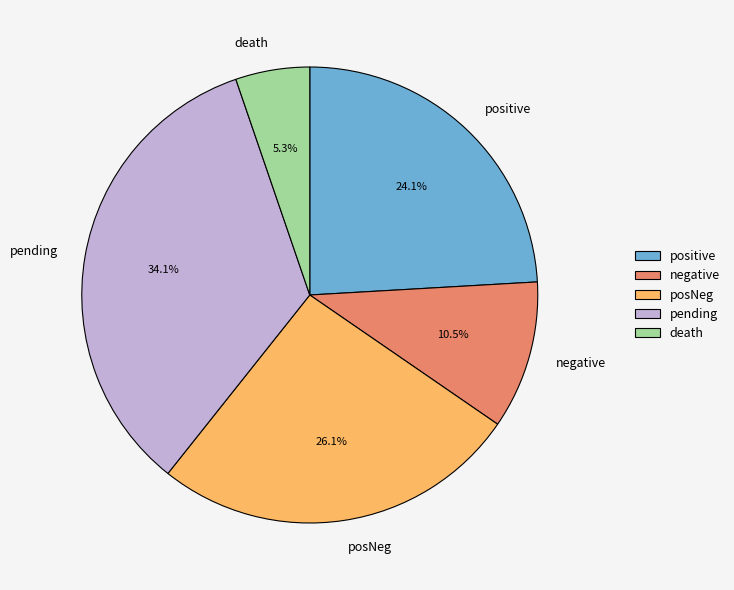

What percentage is the pending slice, to the nearest percent?

34%